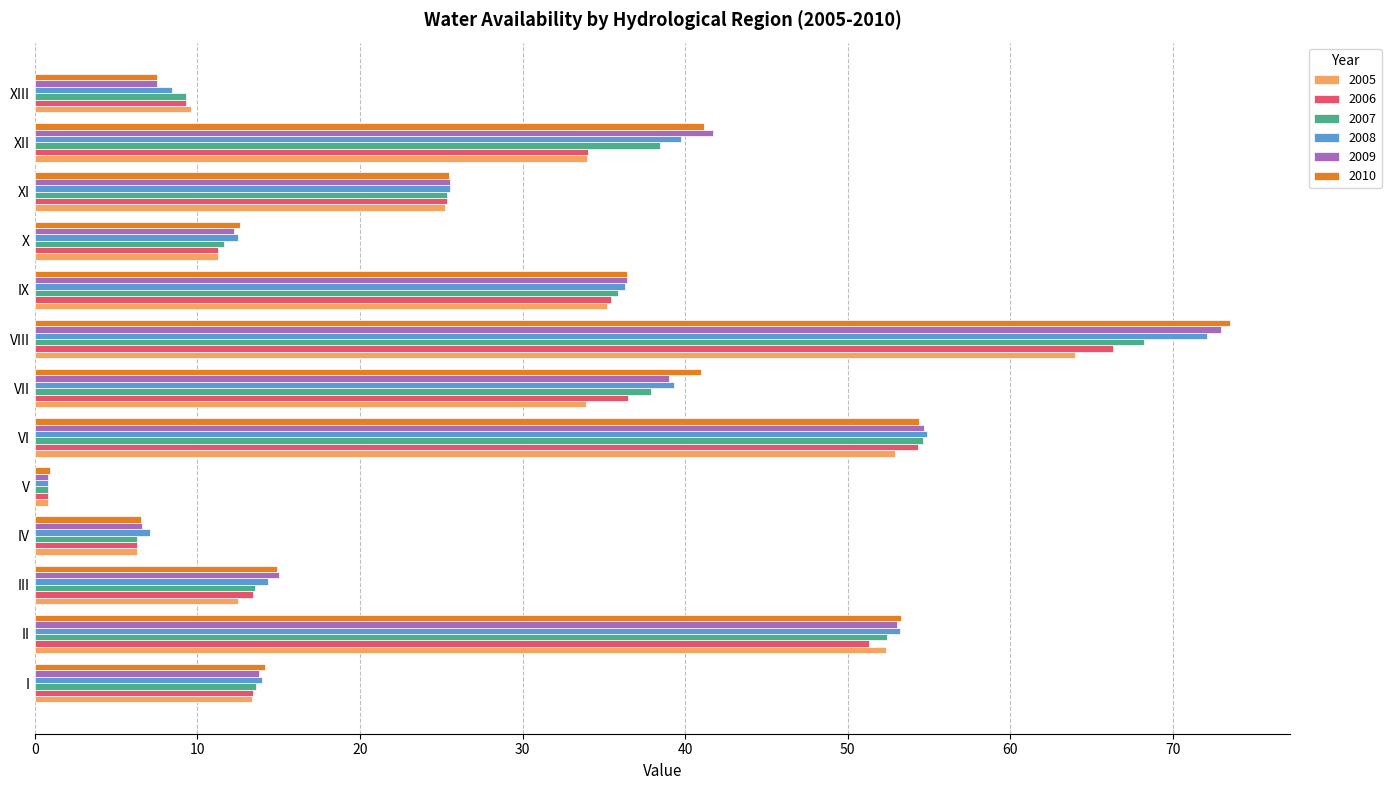

At which category does the chart reach its minimum across all series?

V